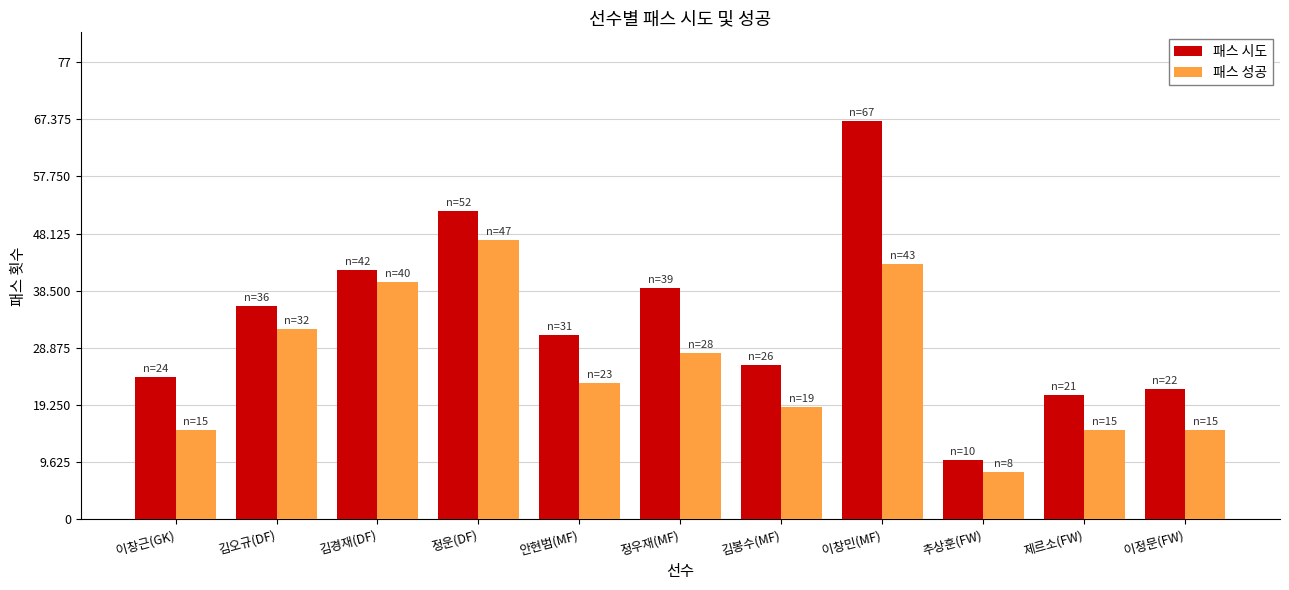

Reading left to right, extract all data points from this chart.

패스 시도: 24	36	42	52	31	39	26	67	10	21	22
패스 성공: 15	32	40	47	23	28	19	43	8	15	15